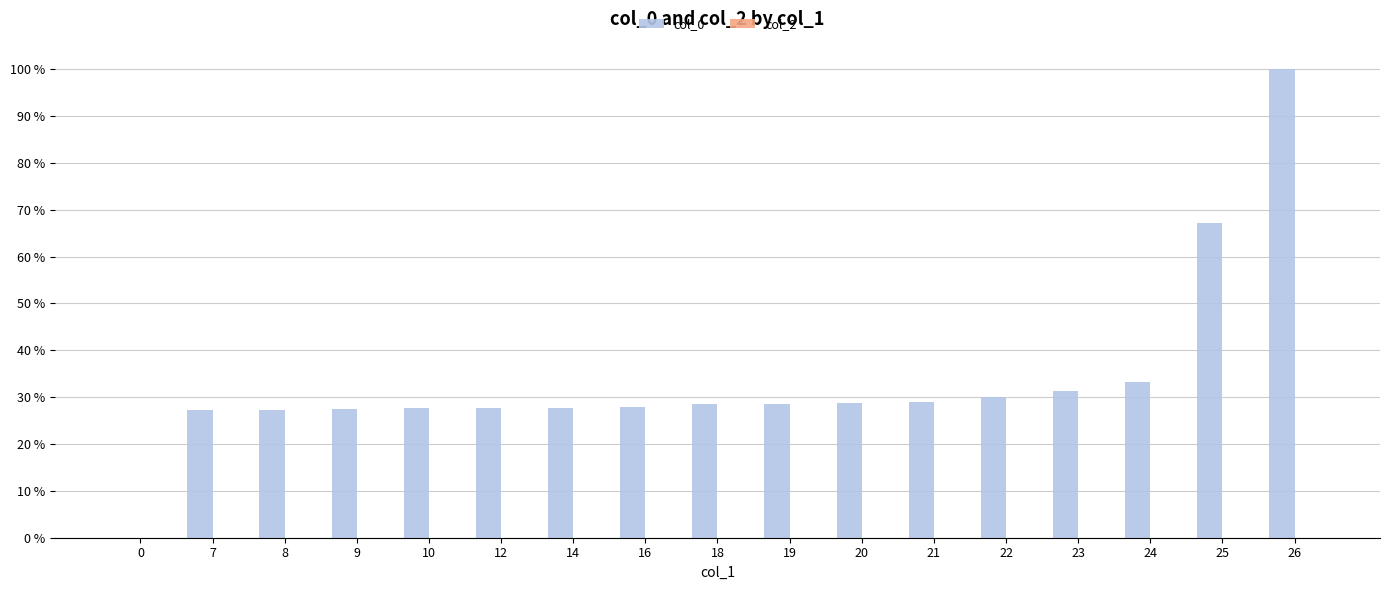

What value does the data have at 9?

27.4